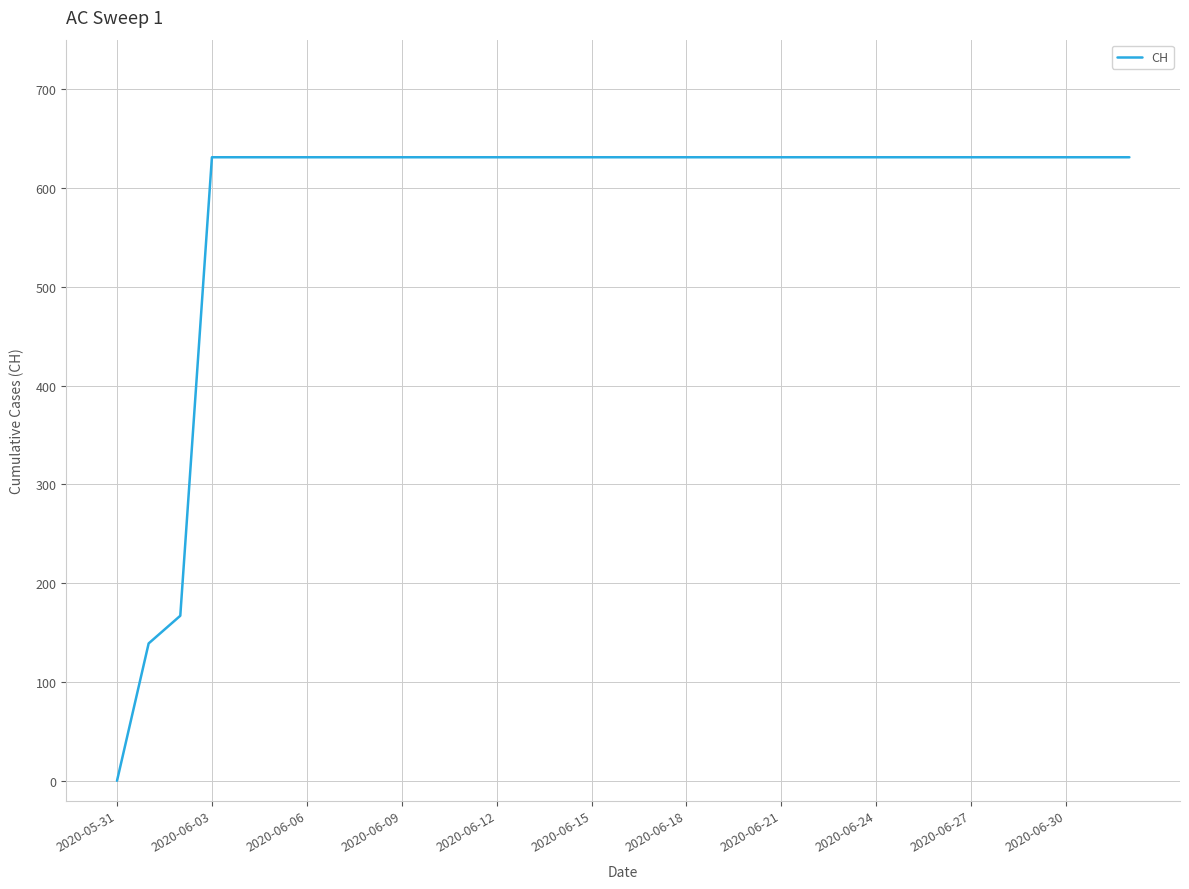

What is the greatest value displayed?

631